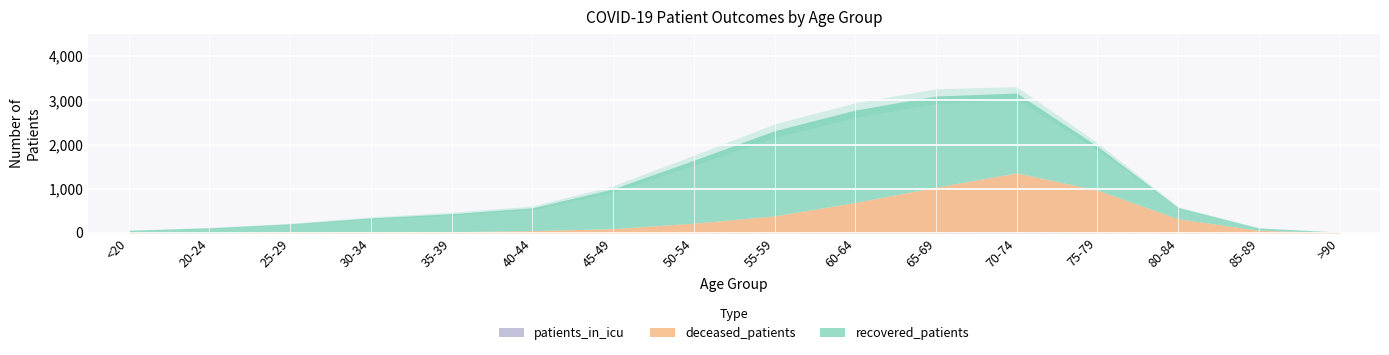

True or false: patients_in_icu and recovered_patients cross at least once.

False